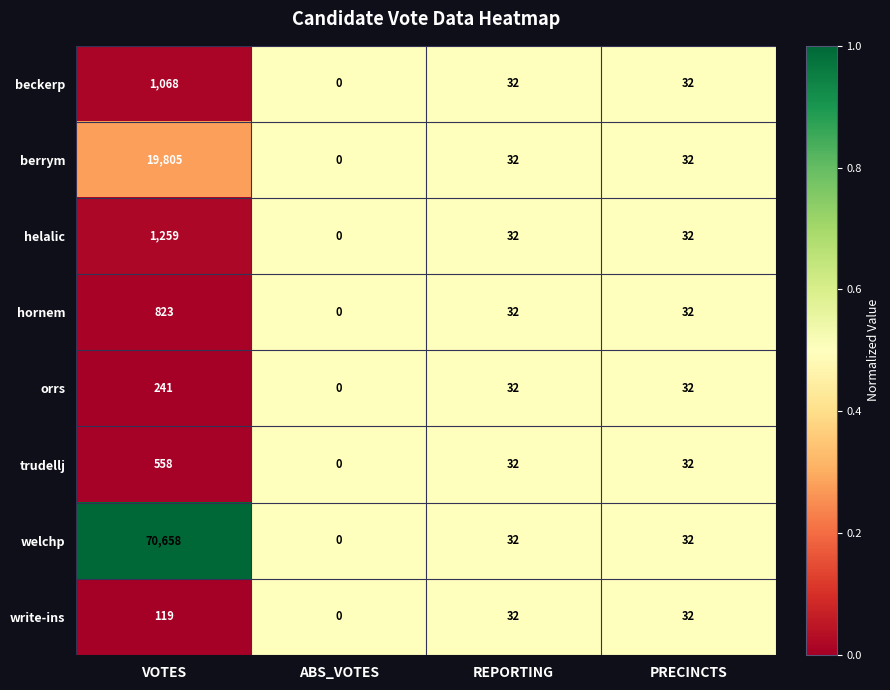

Read the welchp value at REPORTING.

32